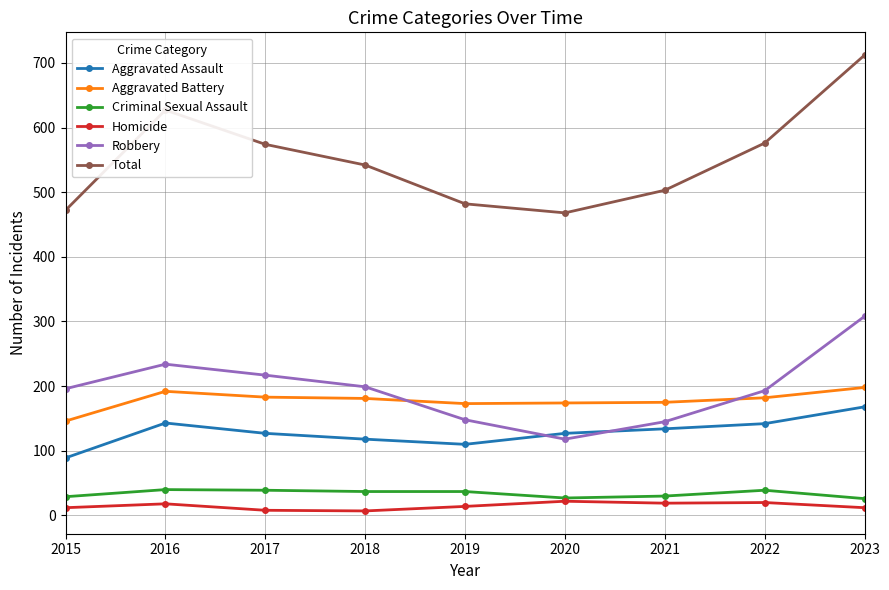

What is the minimum value for Criminal Sexual Assault?

26